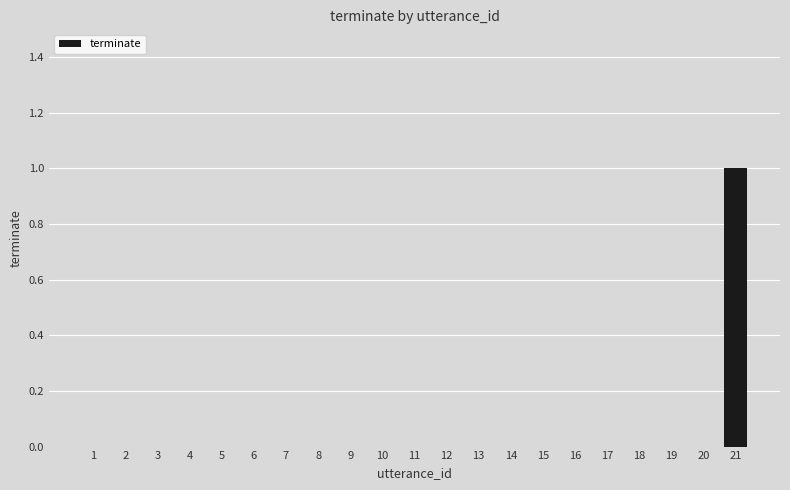

What is the sum of all values?

1